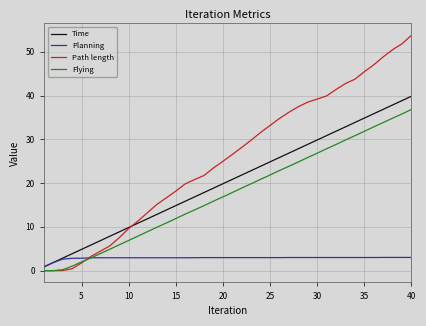

Which series has the largest range (max minus min)?

Path length